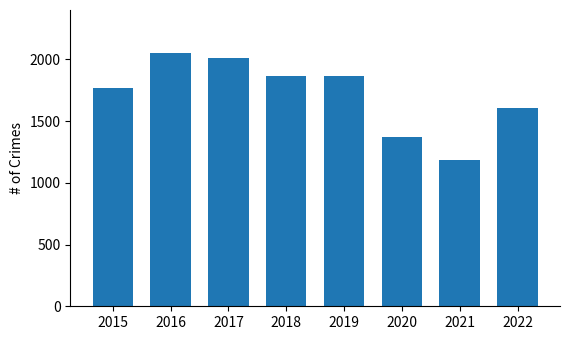

At which category does the chart reach its peak across all series?

2016